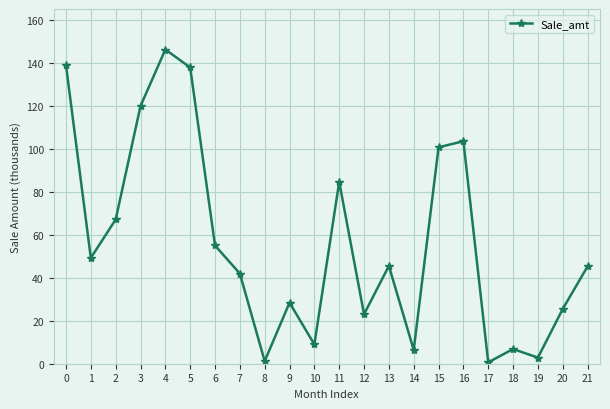

What is the approximate value at 16?

103494.0